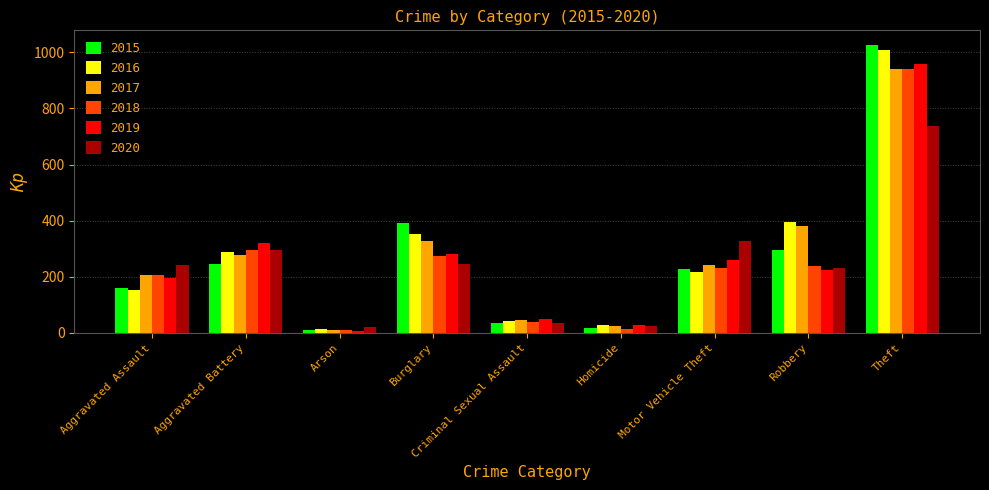

How many groups of bars are there?

9